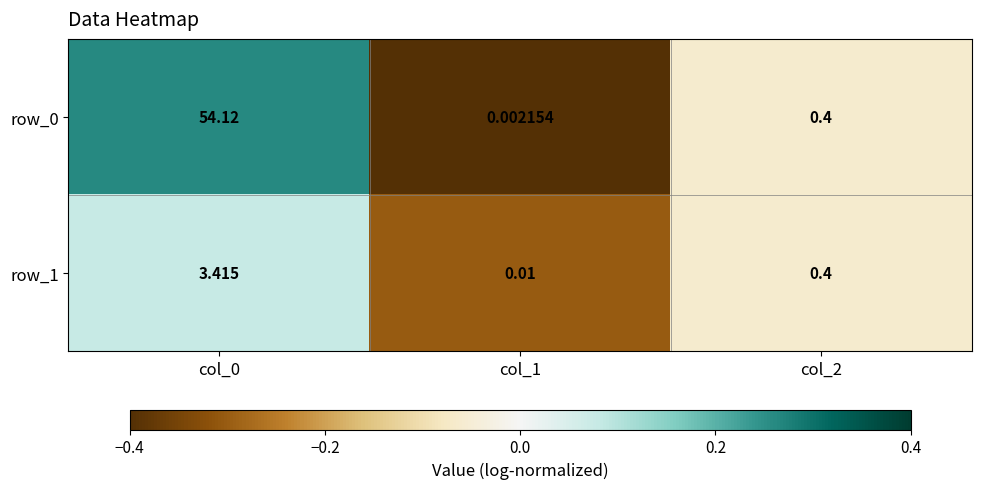

Is the value of row_0 at col_0 greater than the value of row_1 at col_0?

Yes